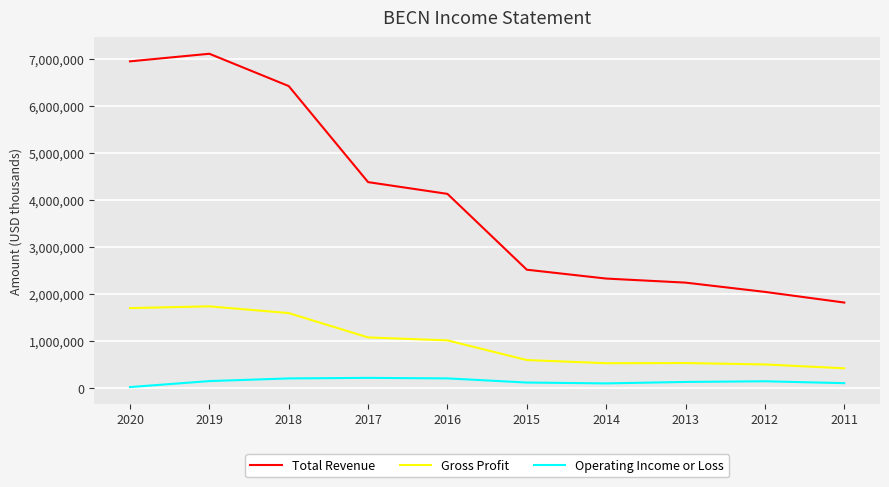

True or false: Gross Profit and Operating Income or Loss intersect in this chart.

False